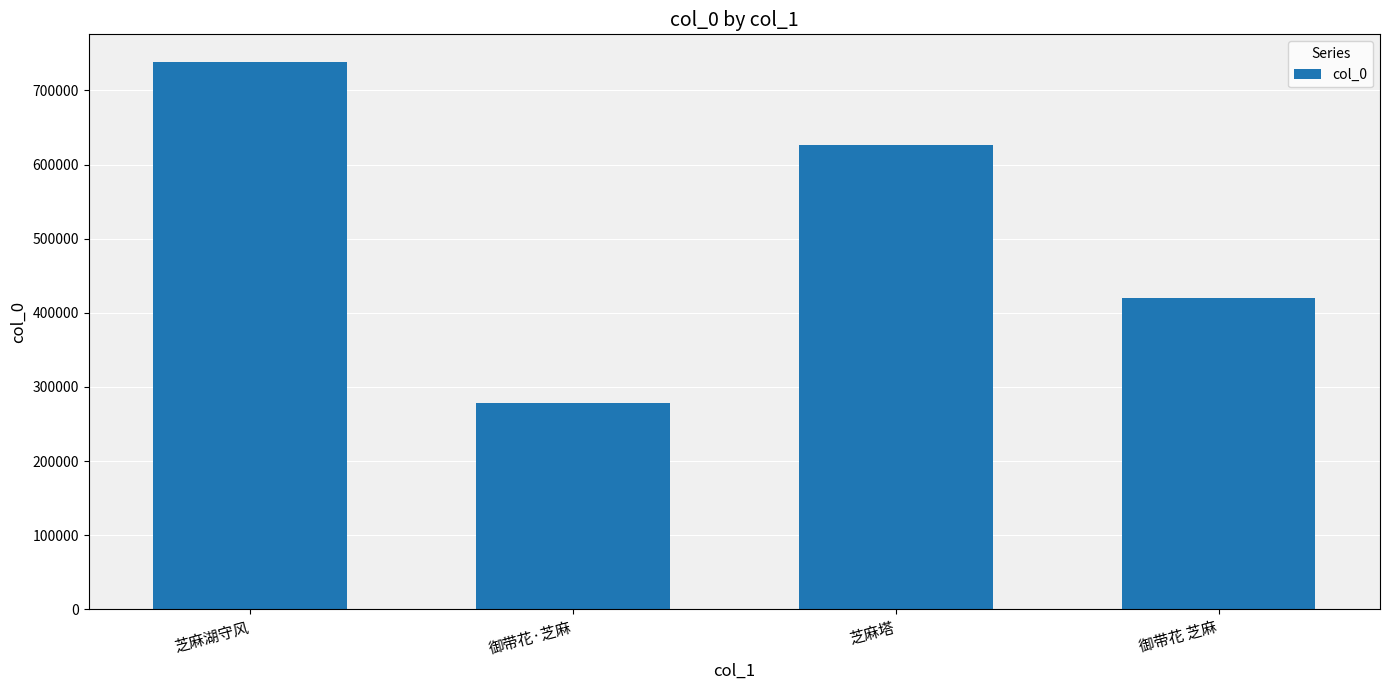

What is the sum of the values at 芝麻塔 and 芝麻湖守风?

1364737